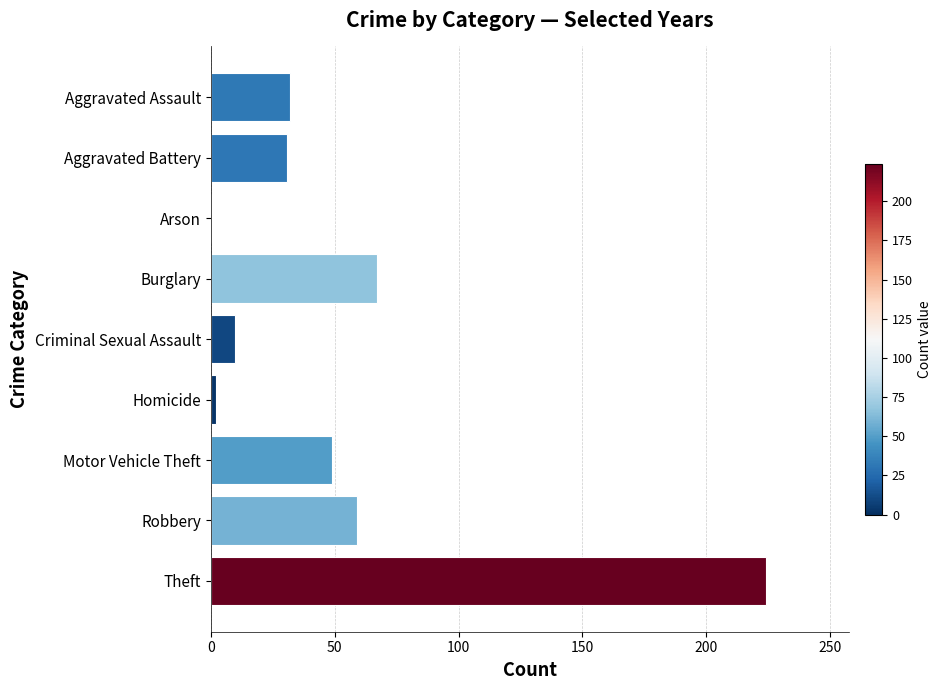

Approximately how many times larger is the value at Motor Vehicle Theft compared to Criminal Sexual Assault?

4.9